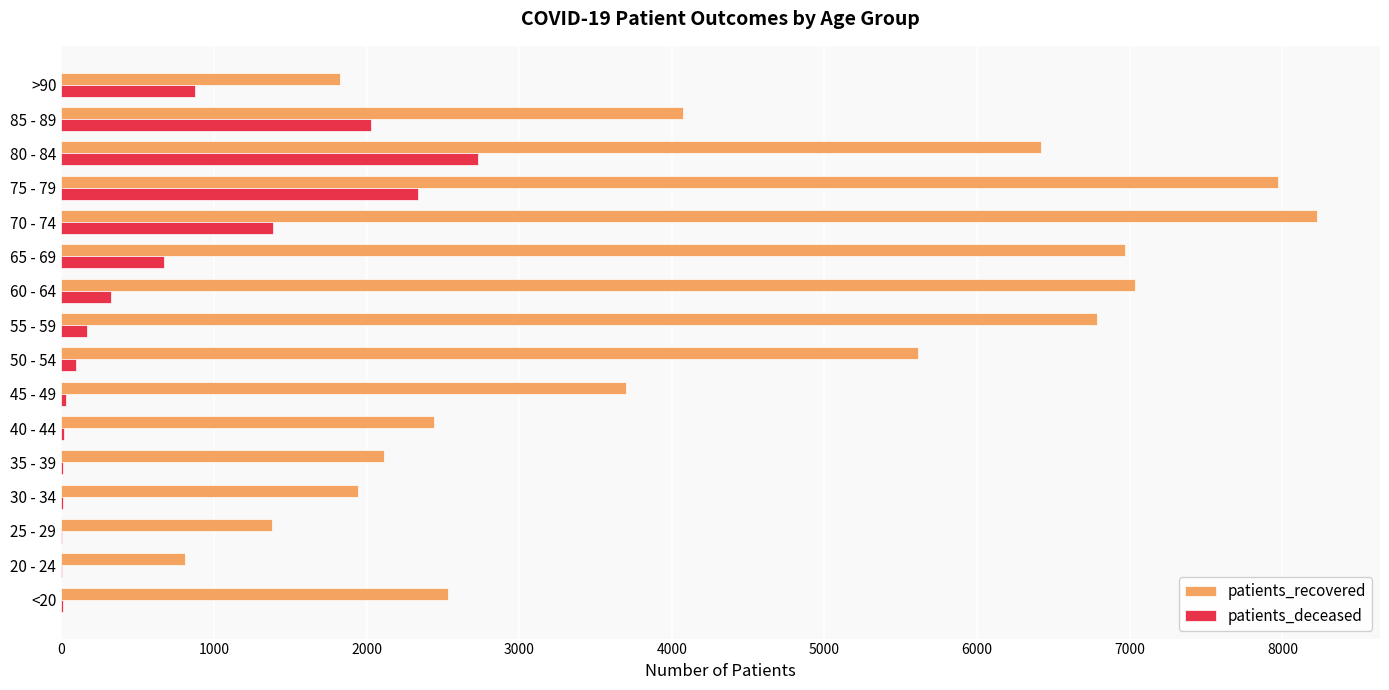

At which category does the chart reach its peak across all series?

70 - 74